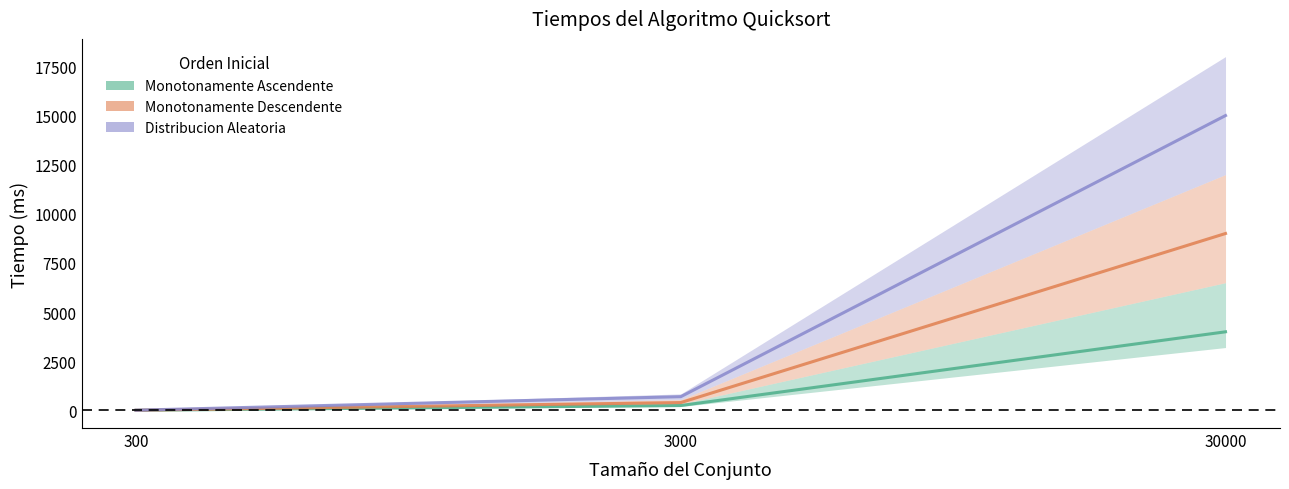

What is the difference between the Monotonamente Ascendente values at 30000 and 300?

3994